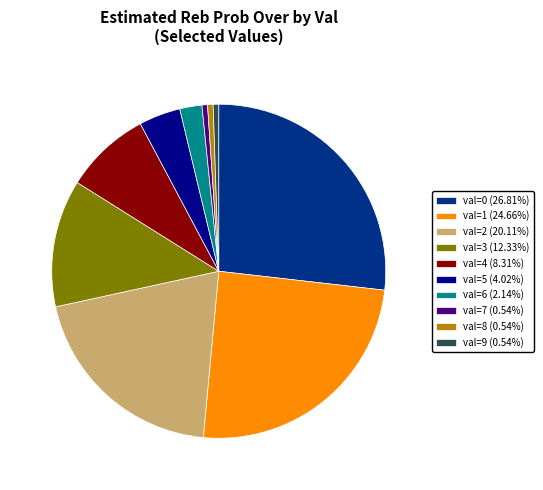

What is the ratio of the value at val=1 (24.66%) to the value at val=6 (2.14%)?

11.5